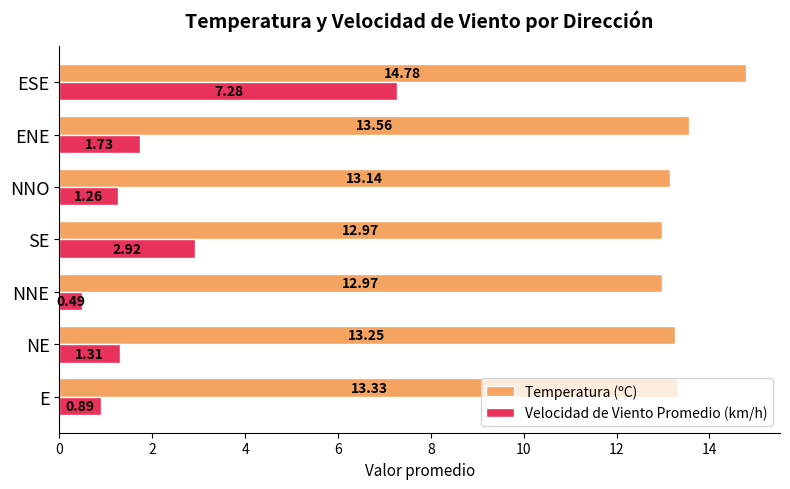

At which category is the sum across all series the highest?

ESE